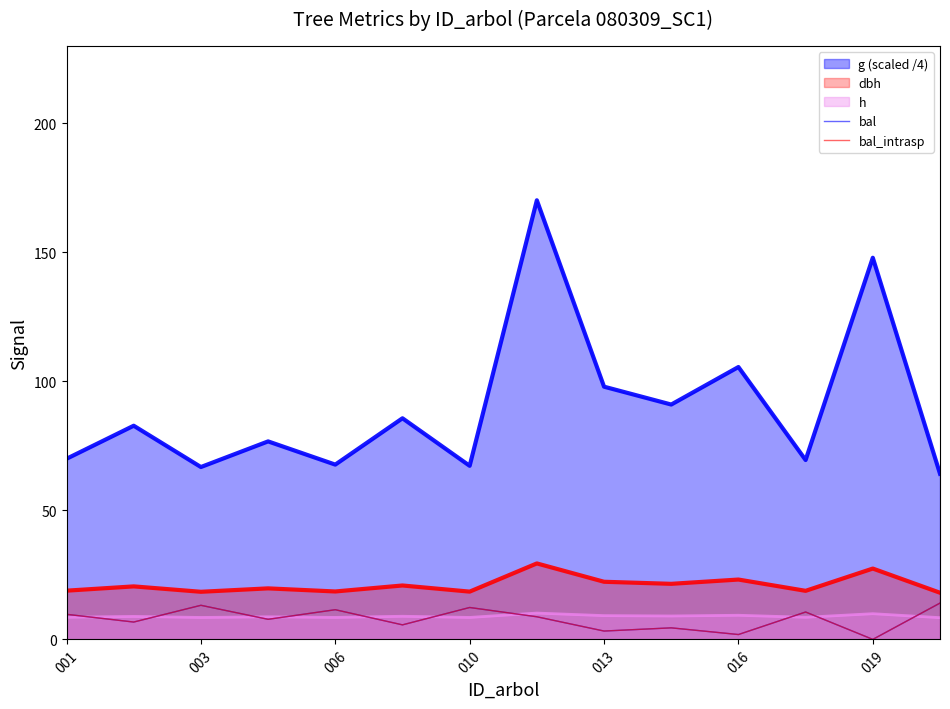

Rank the series by their maximum value, from highest to lowest.

g (scaled /4), dbh, bal, bal_intrasp, h